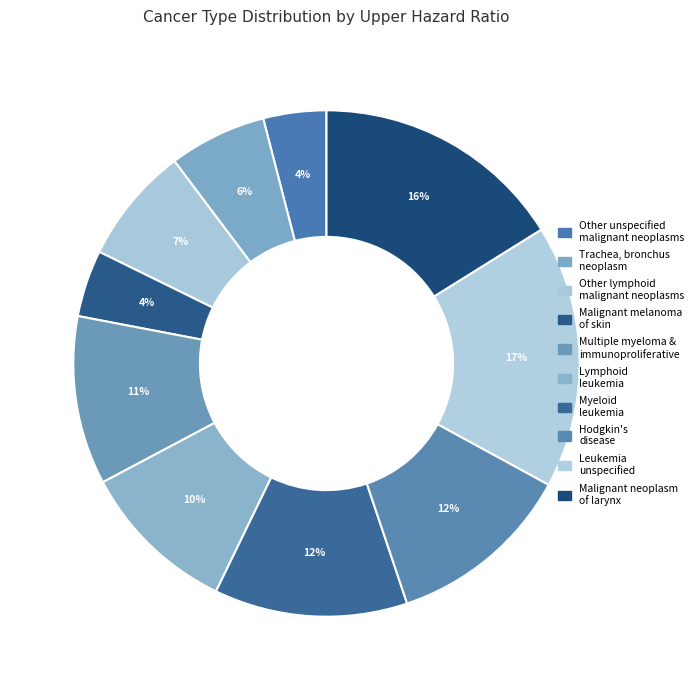

Count the number of slices in the pie.

10